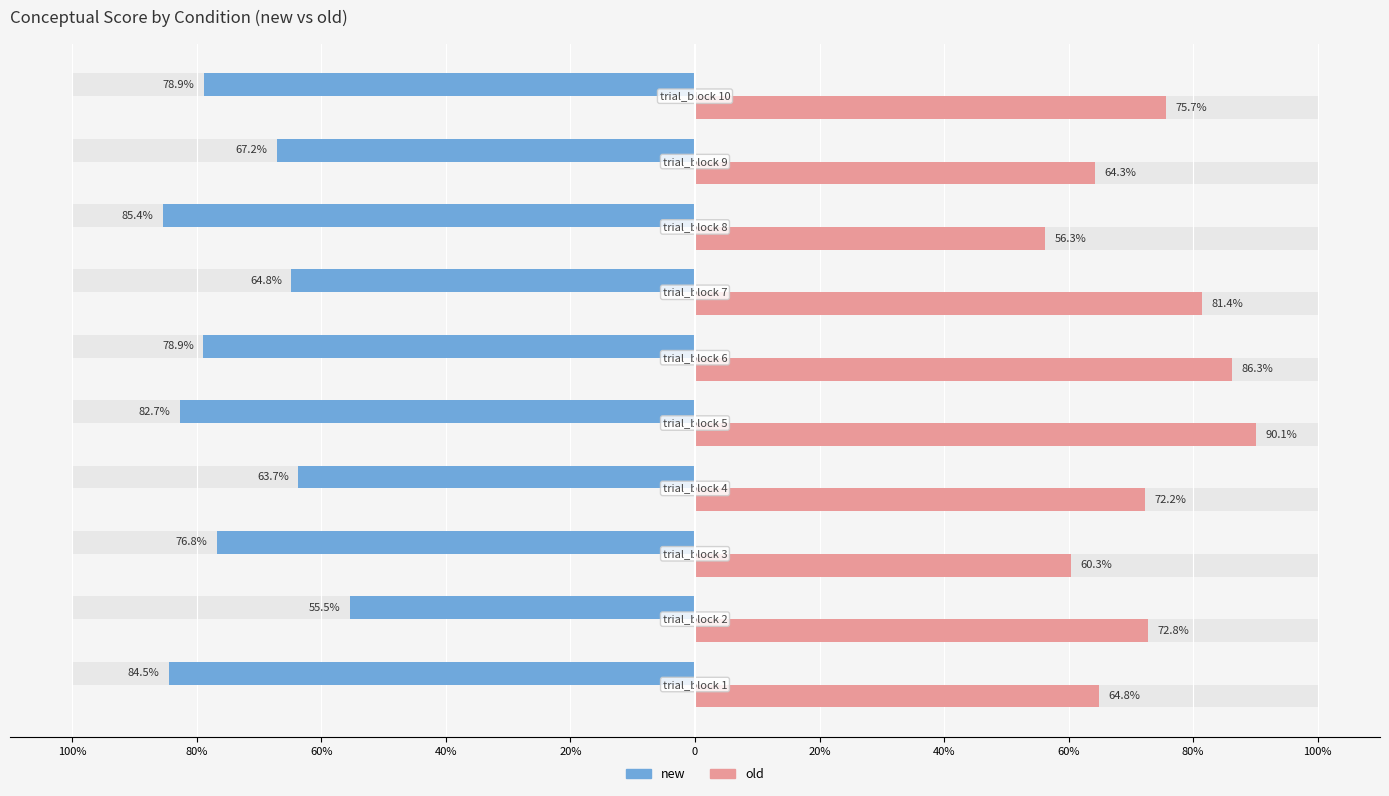

What is the value of the new bar at the 4th from the left?

-63.7